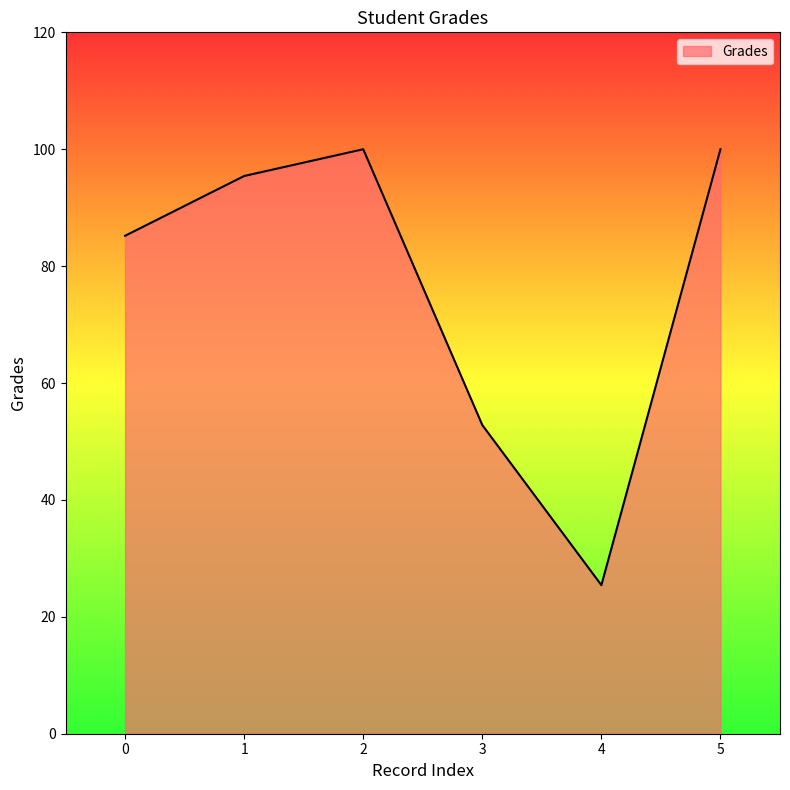

The value at 1 is 95.4. True or false?

True